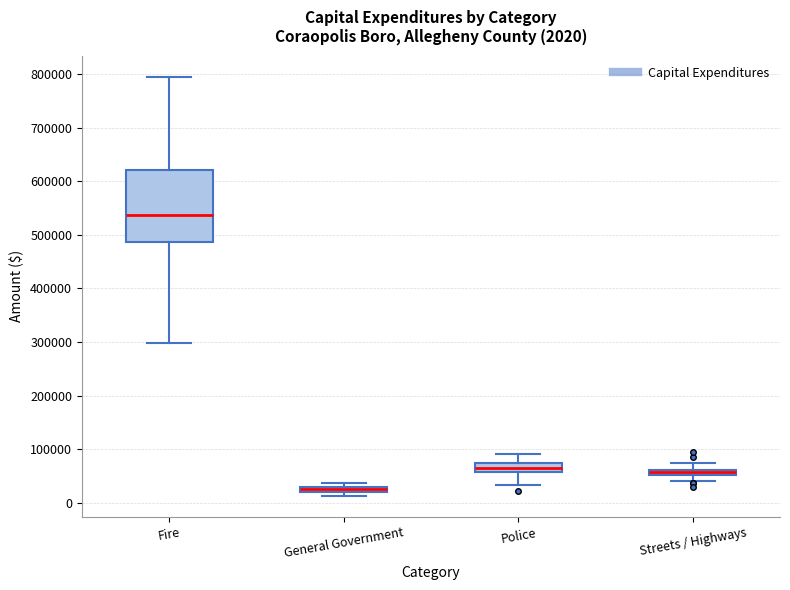

Which box is the tallest, from its lower edge to its upper edge?

Fire